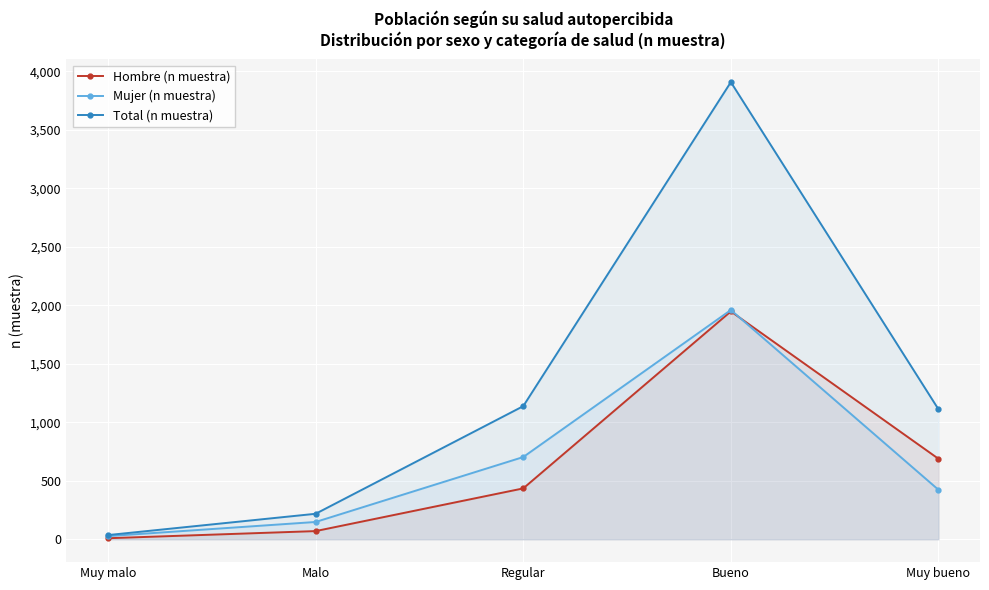

True or false: Mujer (n muestra) and Hombre (n muestra) cross at least once.

True